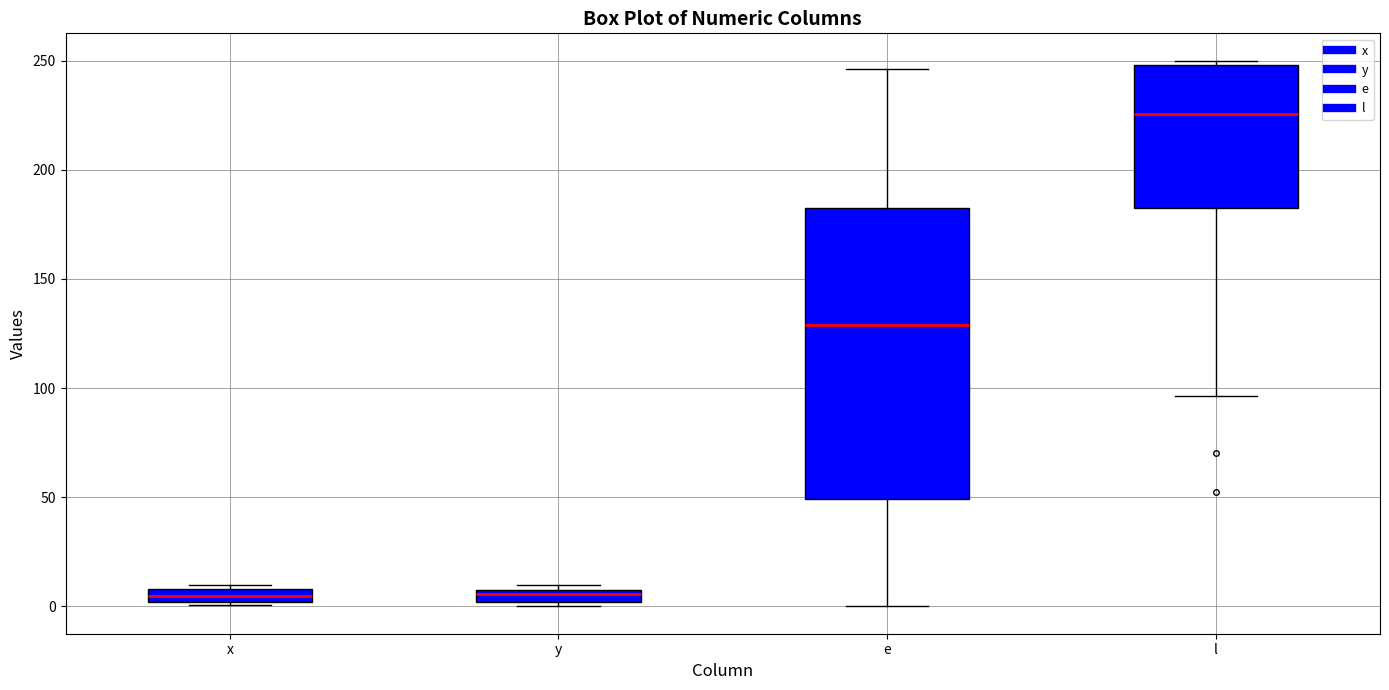

Where is the lower edge of the box for e on the y-axis? The values are not printed on the chart, so give them approximately, as read against the axis.

50